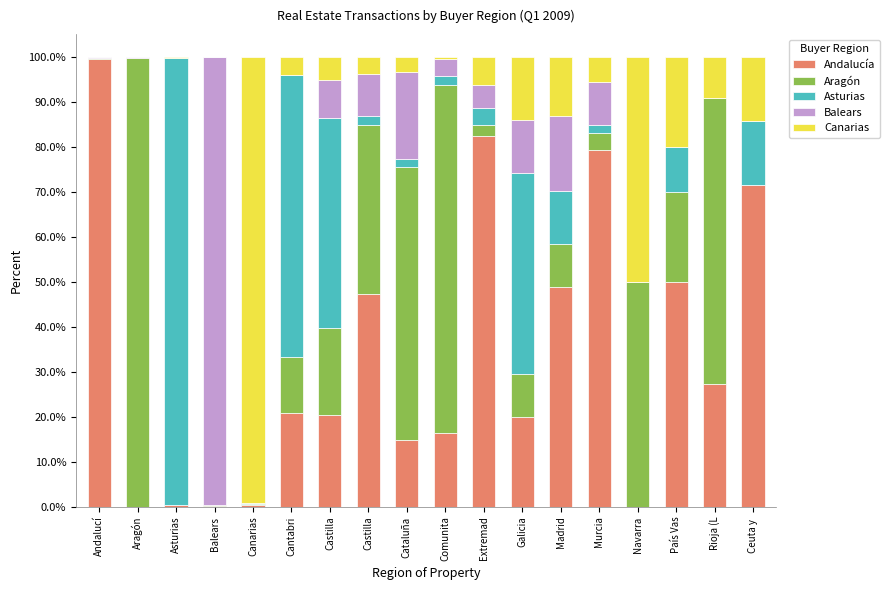

Are the bars grouped side by side (vs. stacked)?

No